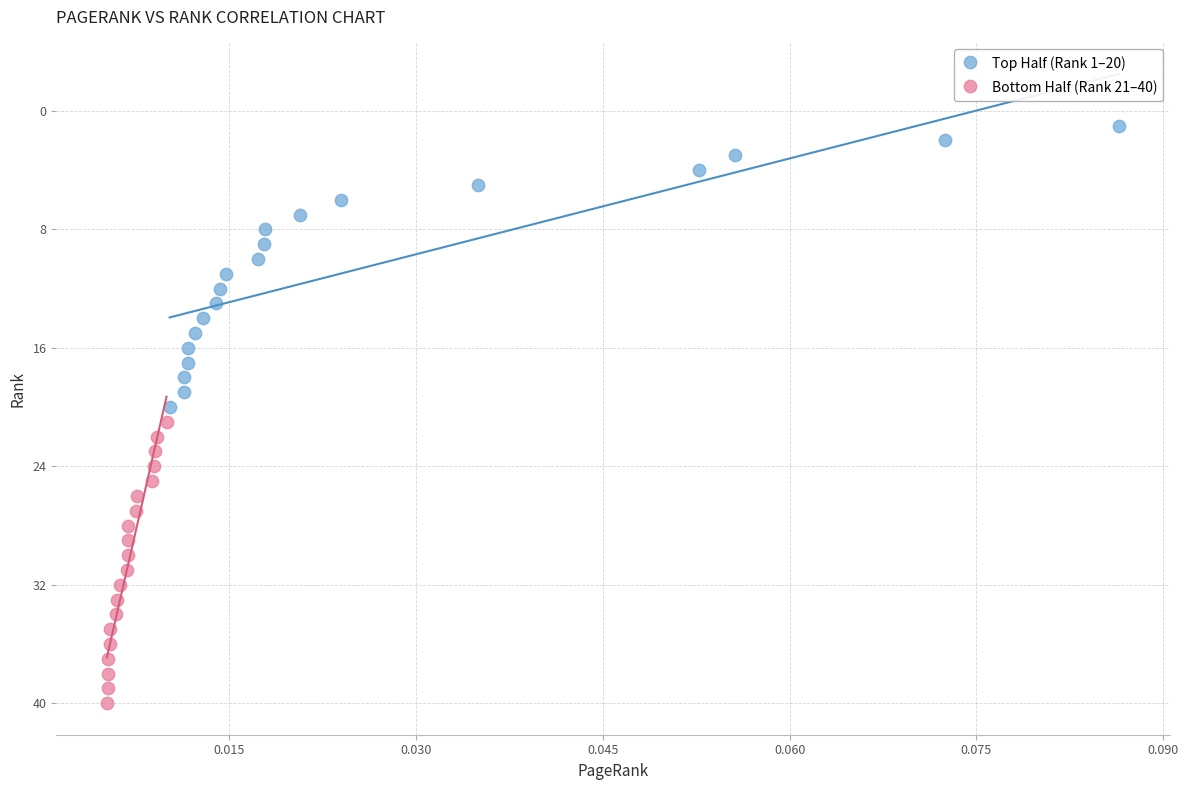

Which series contains the highest Y value?

Bottom Half (Rank 21–40)